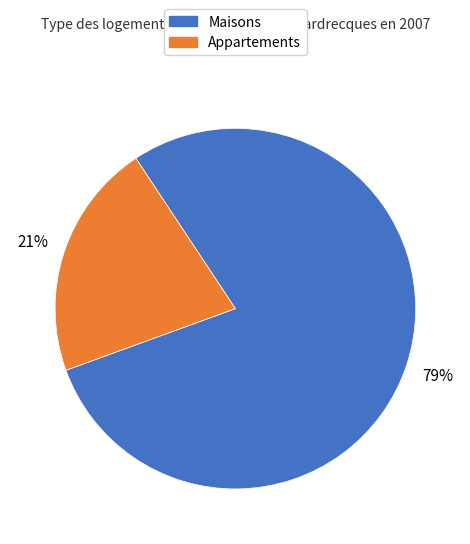

Is there any slice that represents more than half of the pie?

Yes